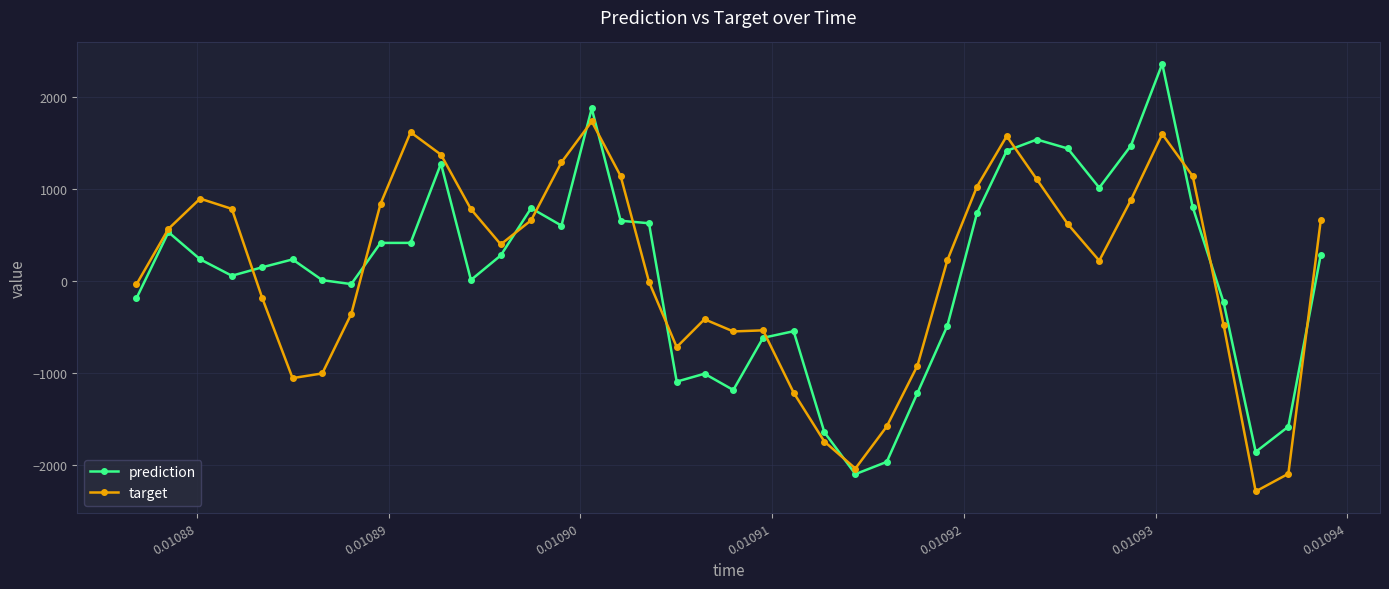

What is the value of the target point at the 4th from the left?

785.5